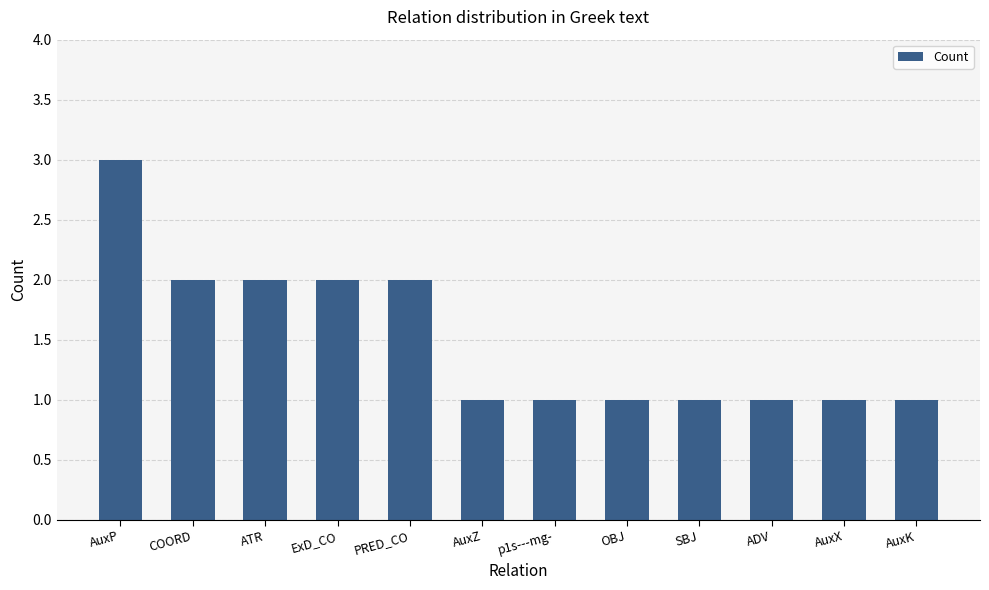

Reading left to right, what are all the values shown in this chart?

AuxP=3	COORD=2	ATR=2	ExD_CO=2	PRED_CO=2	AuxZ=1	p1s---mg-=1	OBJ=1	SBJ=1	ADV=1	AuxX=1	AuxK=1